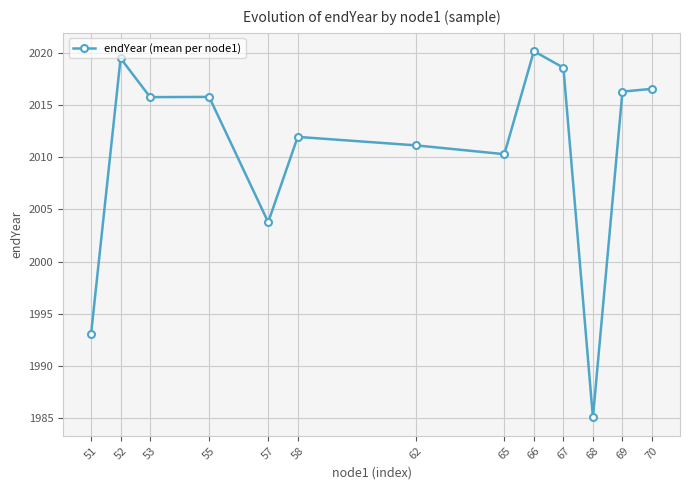

The value at 51 is 1185.5. True or false?

False